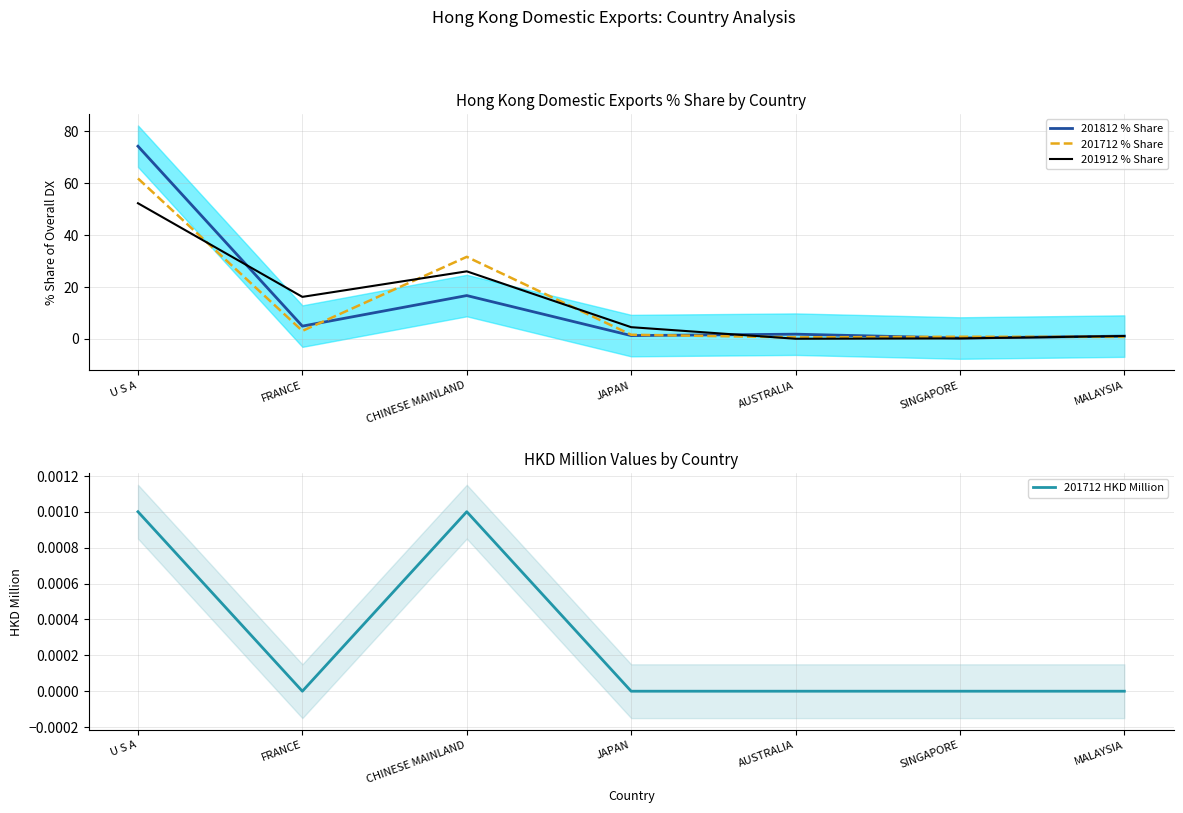

At how many categories does at least one series exceed 29?

2